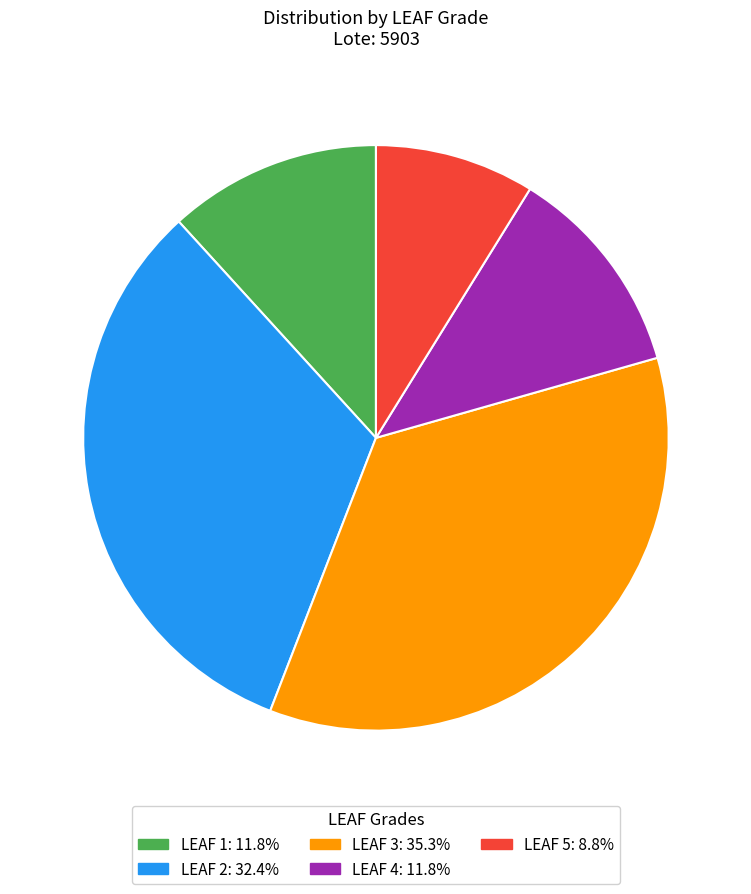

Does any single category account for the majority?

No